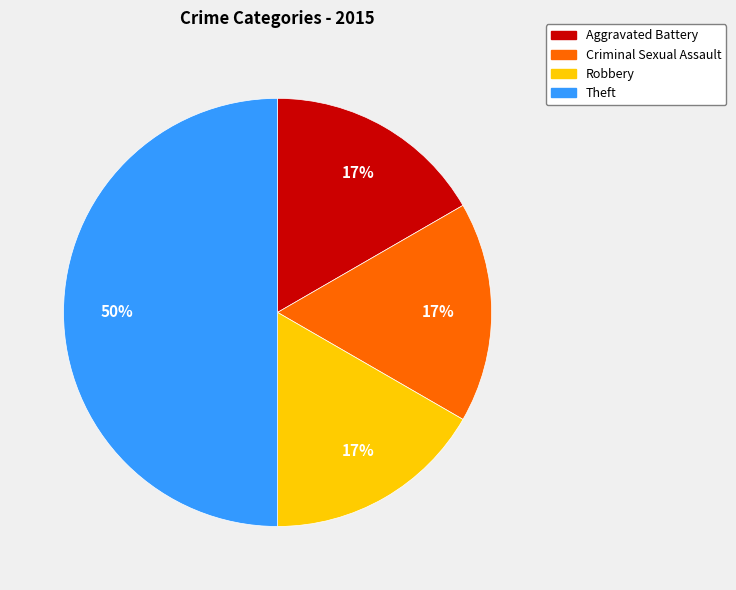

Is it true that Criminal Sexual Assault is 11% of the pie?

False